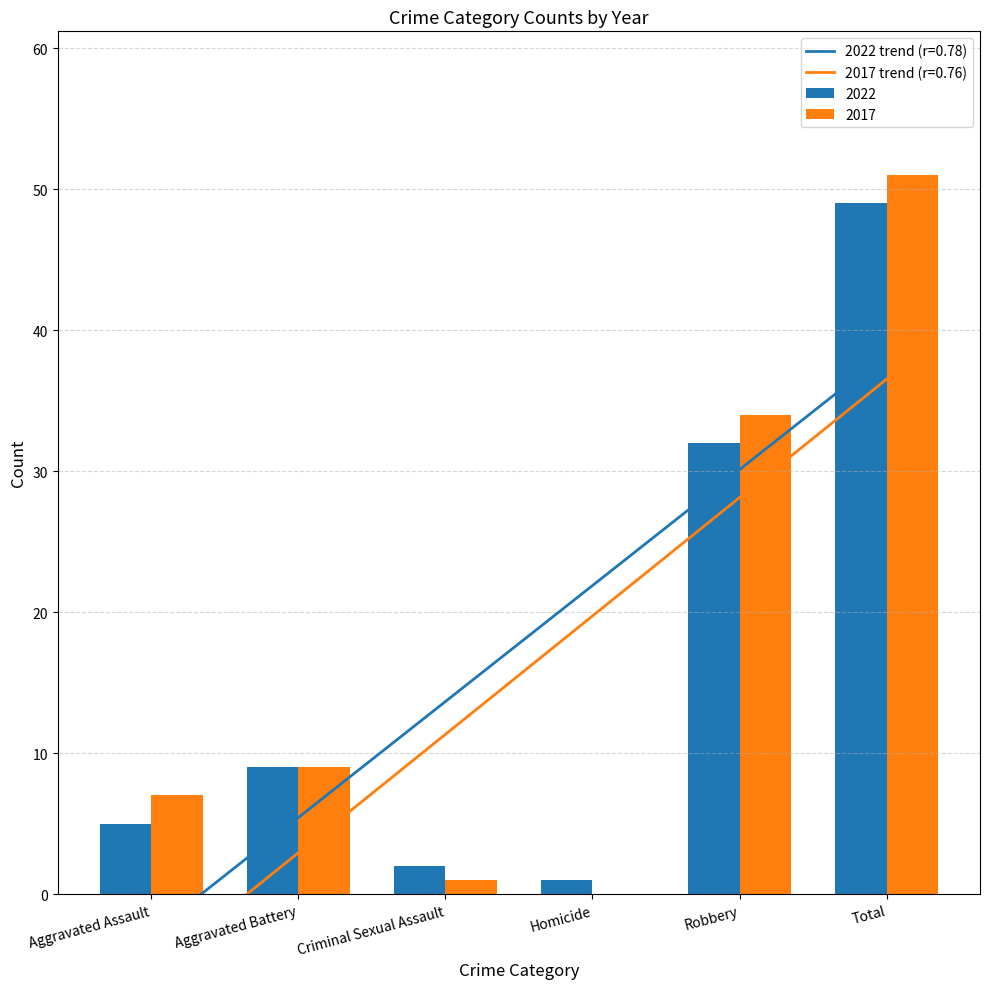

Count the number of categories in the chart.

6